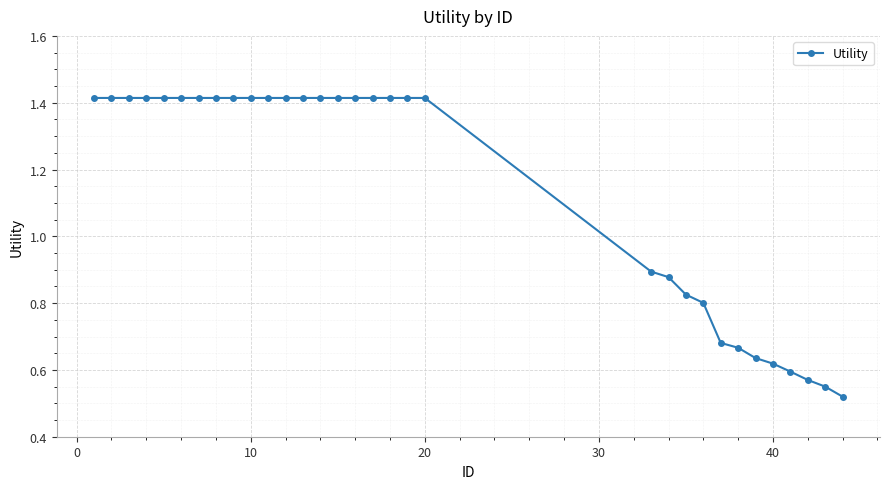

What is the average value?

1.1